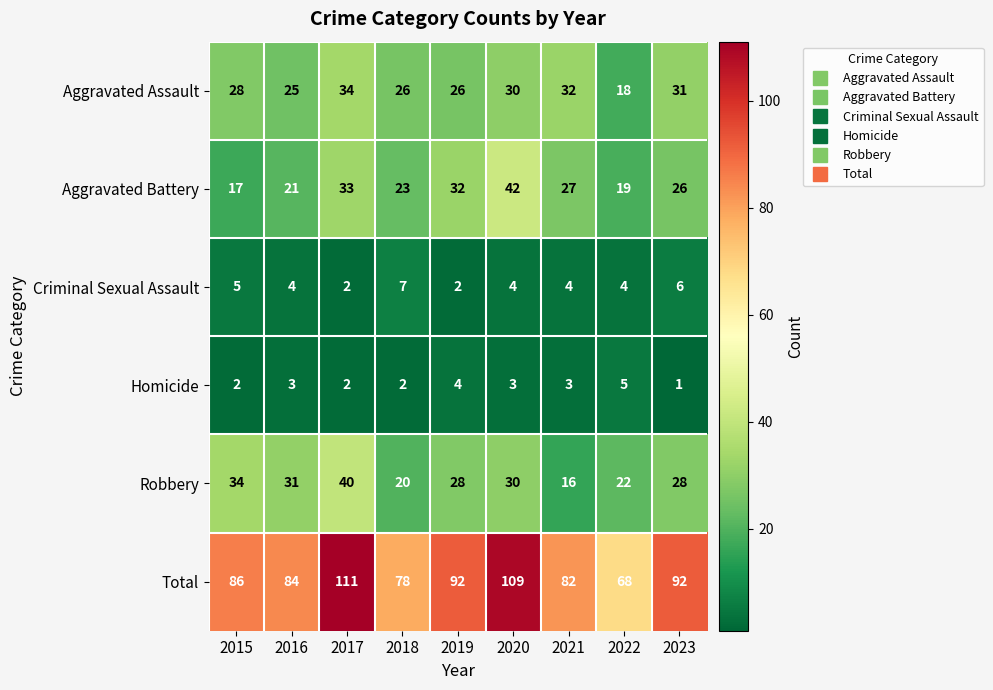

Which label corresponds to the smallest value in the chart?

2023